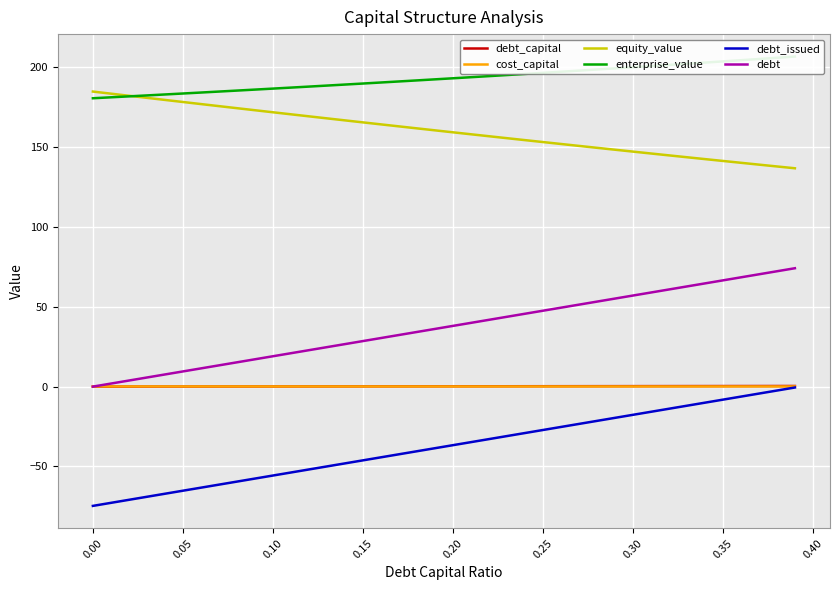

True or false: debt and debt_issued intersect in this chart.

False